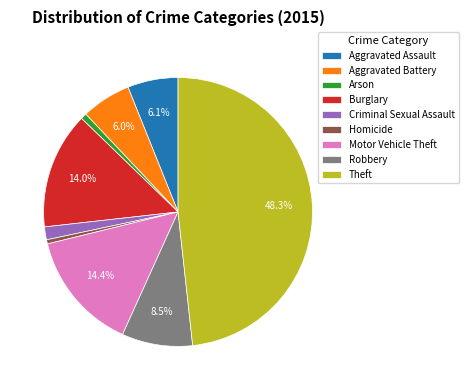

The Aggravated Assault slice represents 19% of the pie. True or false?

False